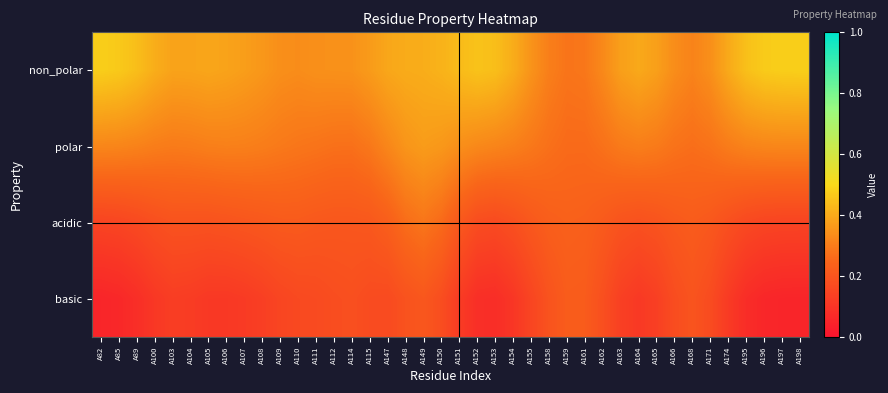

Reading left to right, transcribe all the data shown in this chart.

non_polar: A82=0.5	A85=0.5	A89=0.4	A100=0.4	A103=0.4	A104=0.4	A105=0.4	A106=0.4	A107=0.4	A108=0.4	A109=0.3	A110=0.3	A111=0.3	A112=0.3	A114=0.3	A115=0.4	A147=0.4	A148=0.4	A149=0.4	A150=0.4	A151=0.4	A152=0.5	A153=0.4	A154=0.4	A155=0.3	A158=0.3	A159=0.3	A161=0.3	A162=0.3	A163=0.4	A164=0.4	A165=0.4	A166=0.3	A168=0.3	A171=0.3	A174=0.4	A195=0.4	A196=0.5	A197=0.5	A198=0.5
polar: A82=0.3	A85=0.3	A89=0.3	A100=0.3	A103=0.3	A104=0.3	A105=0.3	A106=0.3	A107=0.3	A108=0.3	A109=0.3	A110=0.3	A111=0.3	A112=0.3	A114=0.3	A115=0.3	A147=0.3	A148=0.4	A149=0.4	A150=0.4	A151=0.3	A152=0.3	A153=0.3	A154=0.3	A155=0.3	A158=0.3	A159=0.3	A161=0.3	A162=0.3	A163=0.3	A164=0.3	A165=0.3	A166=0.3	A168=0.3	A171=0.3	A174=0.3	A195=0.3	A196=0.3	A197=0.3	A198=0.3
acidic: A82=0.1	A85=0.2	A89=0.2	A100=0.2	A103=0.2	A104=0.2	A105=0.2	A106=0.2	A107=0.2	A108=0.2	A109=0.2	A110=0.2	A111=0.2	A112=0.2	A114=0.2	A115=0.2	A147=0.2	A148=0.3	A149=0.3	A150=0.3	A151=0.2	A152=0.2	A153=0.2	A154=0.2	A155=0.2	A158=0.2	A159=0.2	A161=0.2	A162=0.2	A163=0.2	A164=0.2	A165=0.2	A166=0.2	A168=0.2	A171=0.2	A174=0.2	A195=0.2	A196=0.2	A197=0.1	A198=0.1
basic: A82=0.1	A85=0.1	A89=0.1	A100=0.1	A103=0.1	A104=0.1	A105=0.1	A106=0.1	A107=0.1	A108=0.1	A109=0.2	A110=0.2	A111=0.2	A112=0.2	A114=0.2	A115=0.2	A147=0.2	A148=0.2	A149=0.2	A150=0.2	A151=0.1	A152=0.1	A153=0.1	A154=0.1	A155=0.2	A158=0.2	A159=0.2	A161=0.2	A162=0.2	A163=0.1	A164=0.1	A165=0.1	A166=0.2	A168=0.2	A171=0.2	A174=0.1	A195=0.1	A196=0.1	A197=0.1	A198=0.1